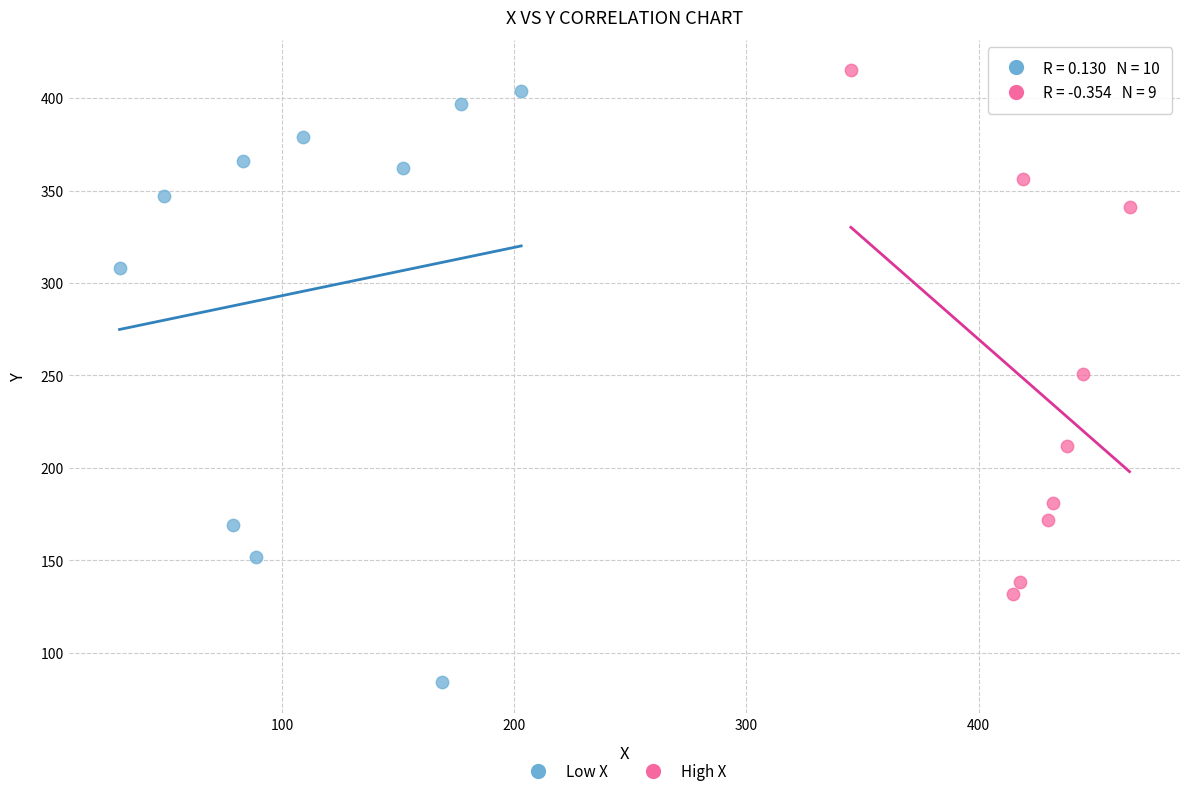

Which series has the largest Y range (max minus min)?

Low X